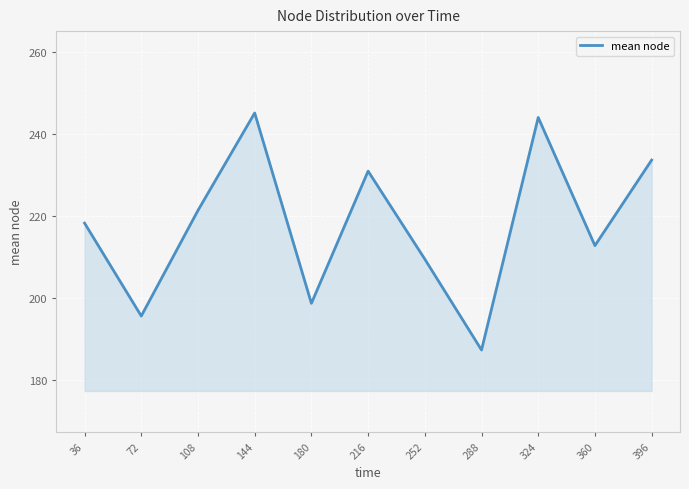

True or false: the data has more than 1 interior local peaks.

True